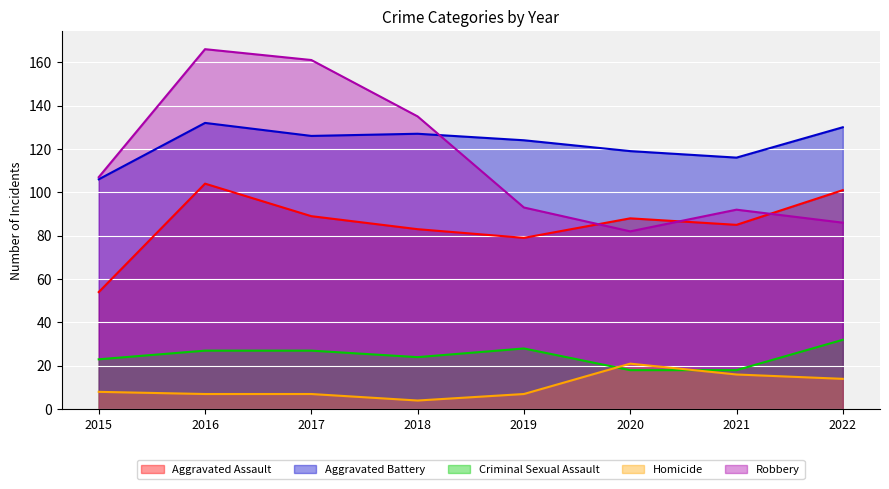

How many series are shown in this chart?

5